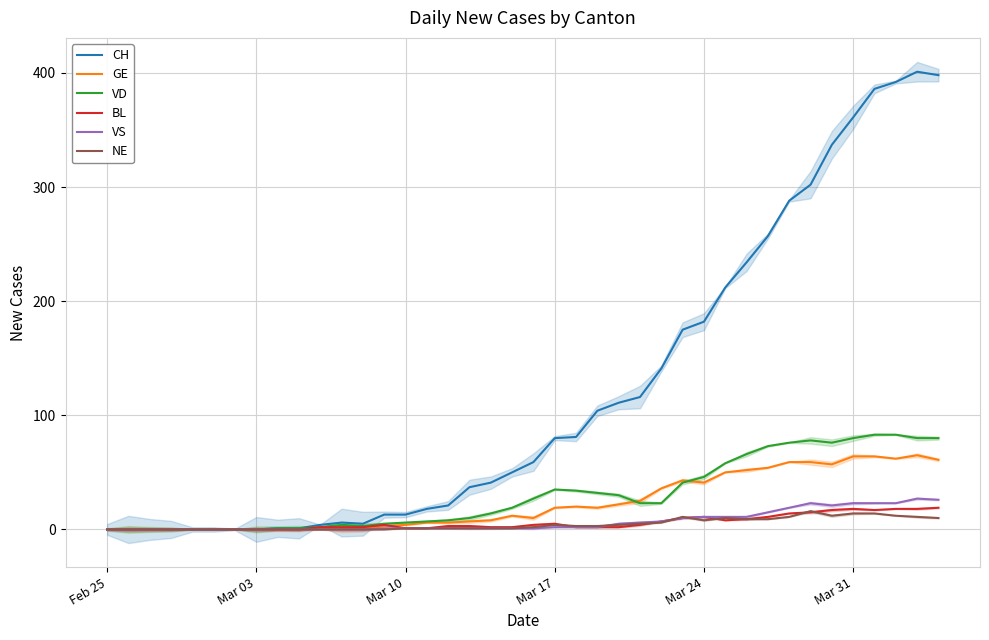

The value of VD at Mar 31 is 80. True or false?

True